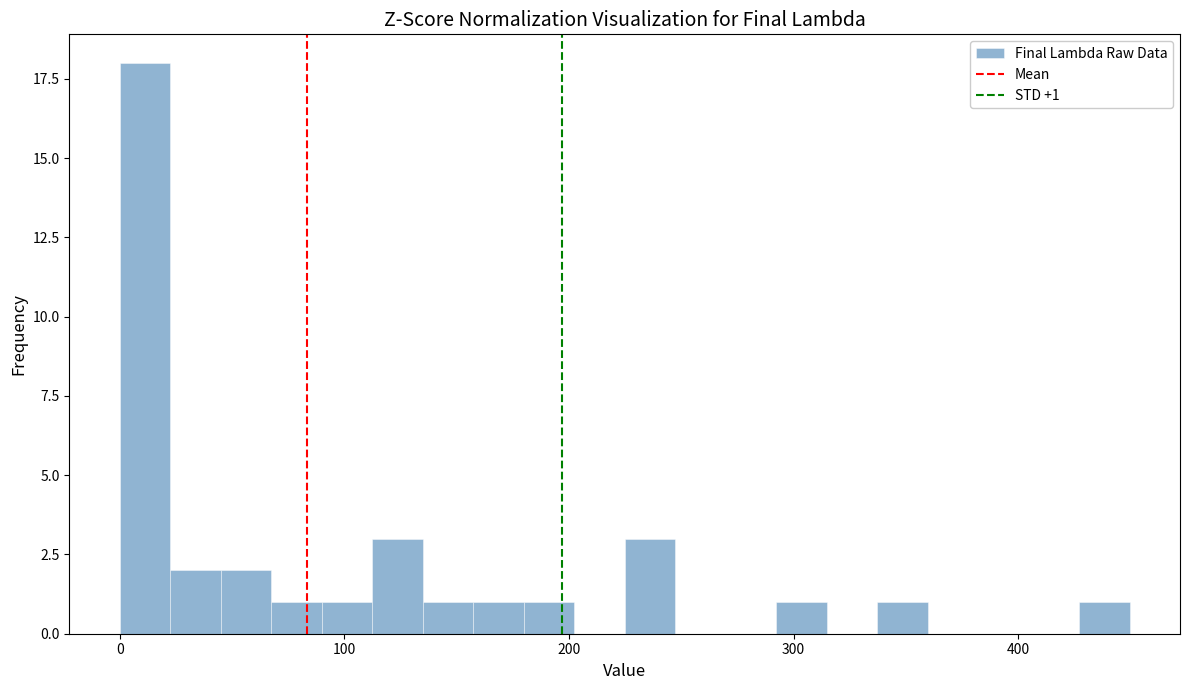

Around what value on the x-axis is the tallest bar? Give the approximate position of its centre, as read against the axis.

10